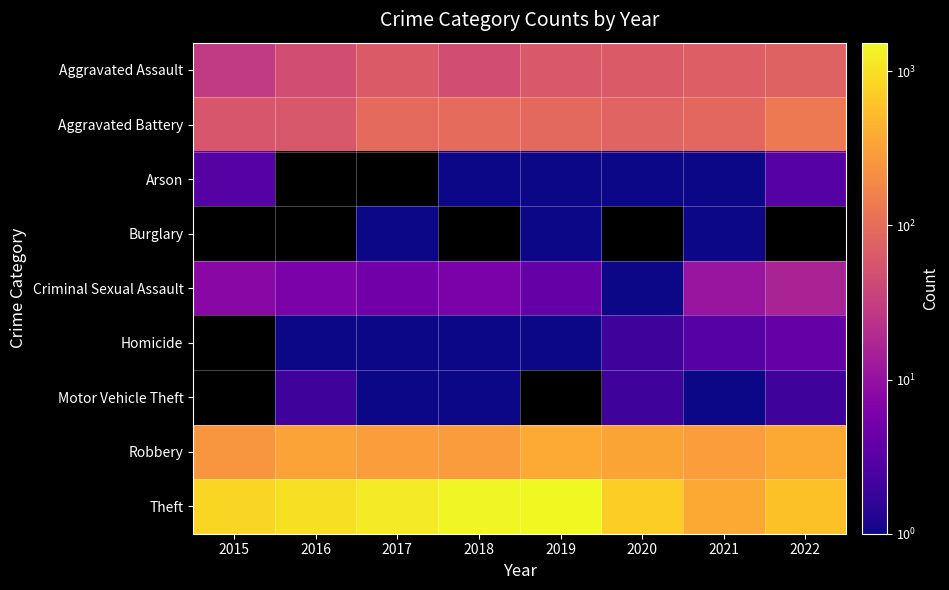

Rank the series by their maximum value, from highest to lowest.

Theft, Robbery, Aggravated Battery, Aggravated Assault, Criminal Sexual Assault, Homicide, Arson, Motor Vehicle Theft, Burglary